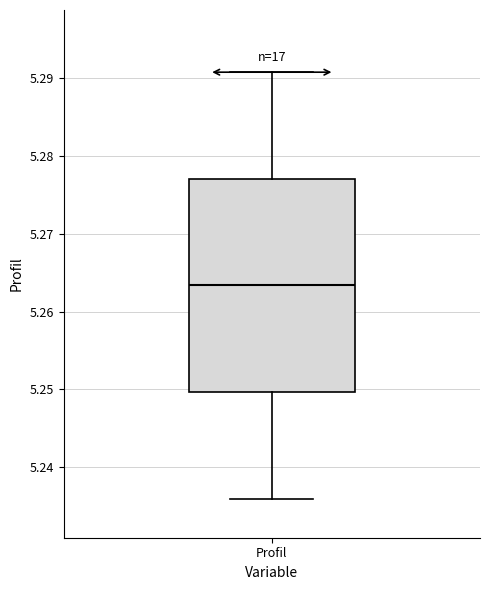

Transcribe this box plot: give where the median line is, the range the box spans, and where the two whiskers end, as read against the y-axis. The values are not printed on the chart, so give them approximately, as read against the axis.

median 5.263, box 5.250 to 5.277, whiskers 5.236 to 5.291